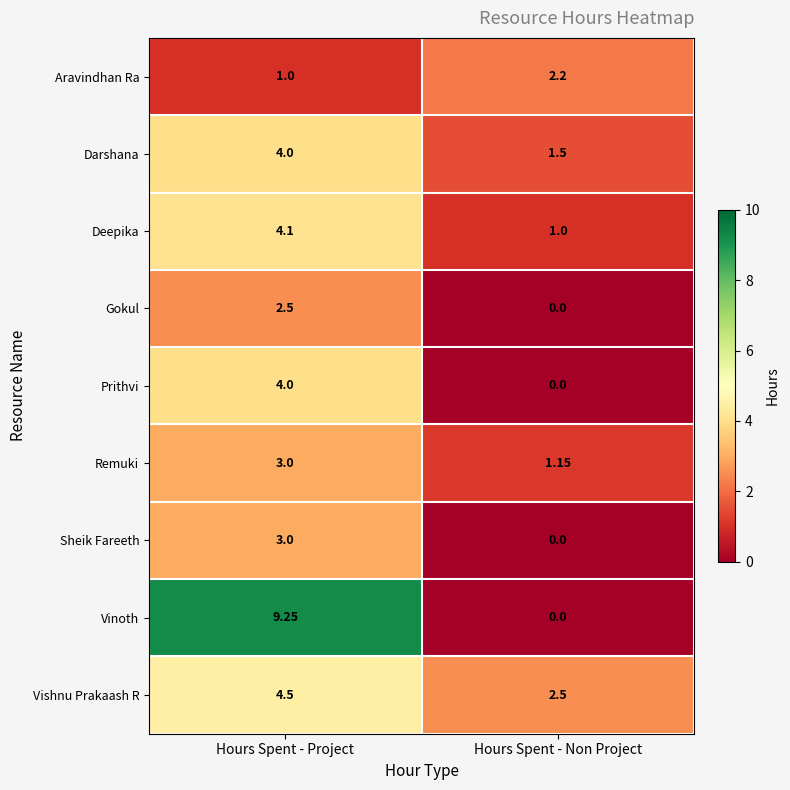

At which category is the sum across all series the highest?

Hours Spent - Project